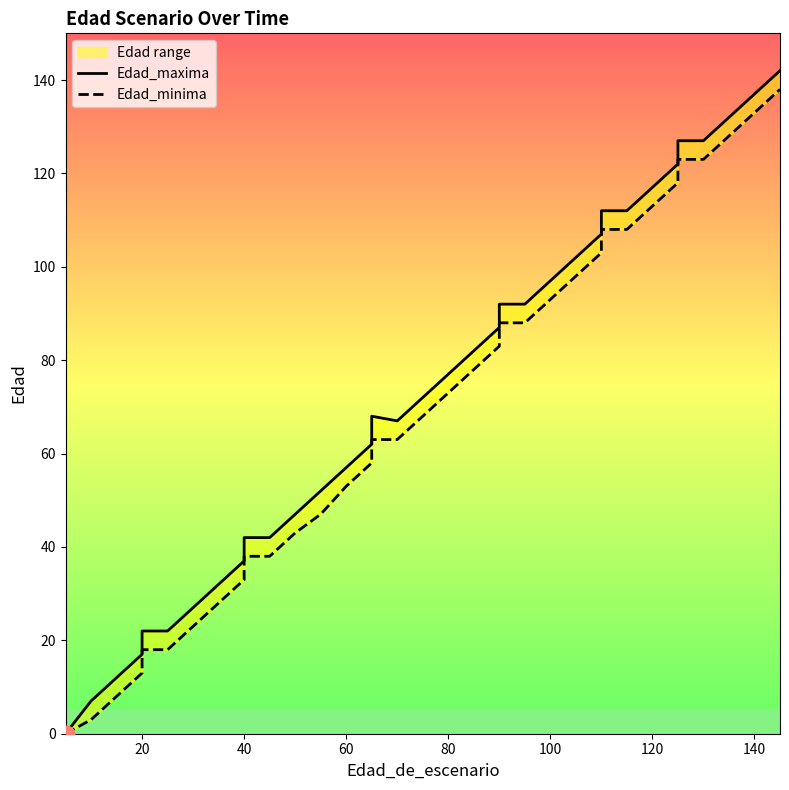

Which series has the widest spread of values?

Edad_maxima